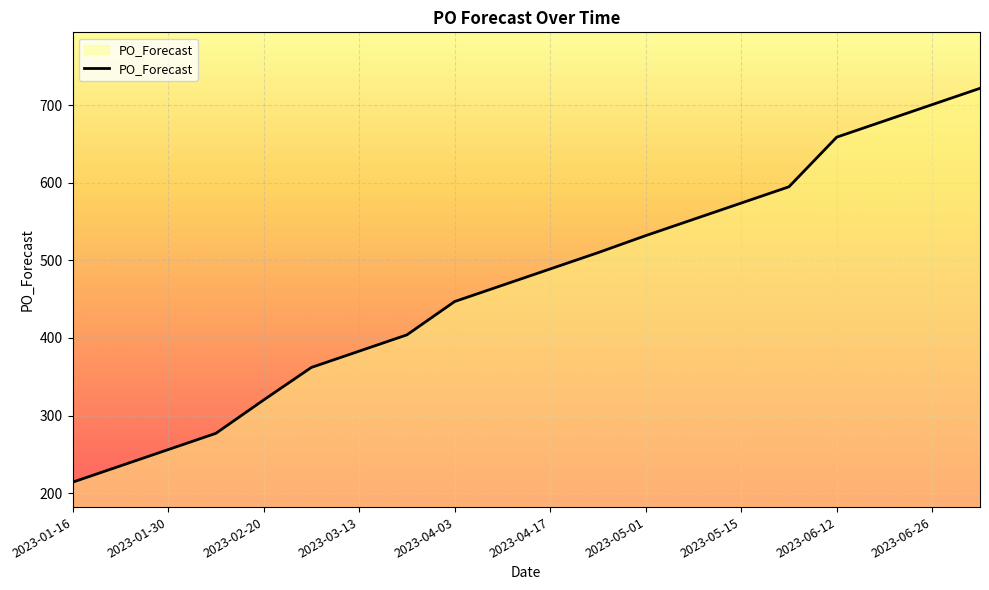

What is the difference between the maximum and minimum values?

508